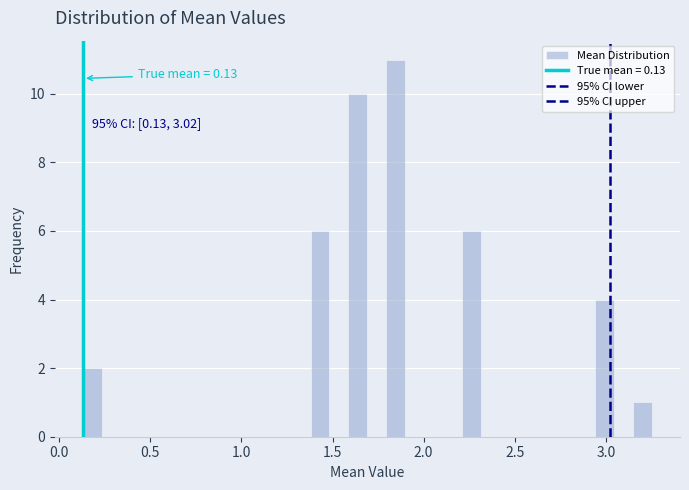

Read against the x-axis, roughly where is the centre of the tallest bar?

1.85